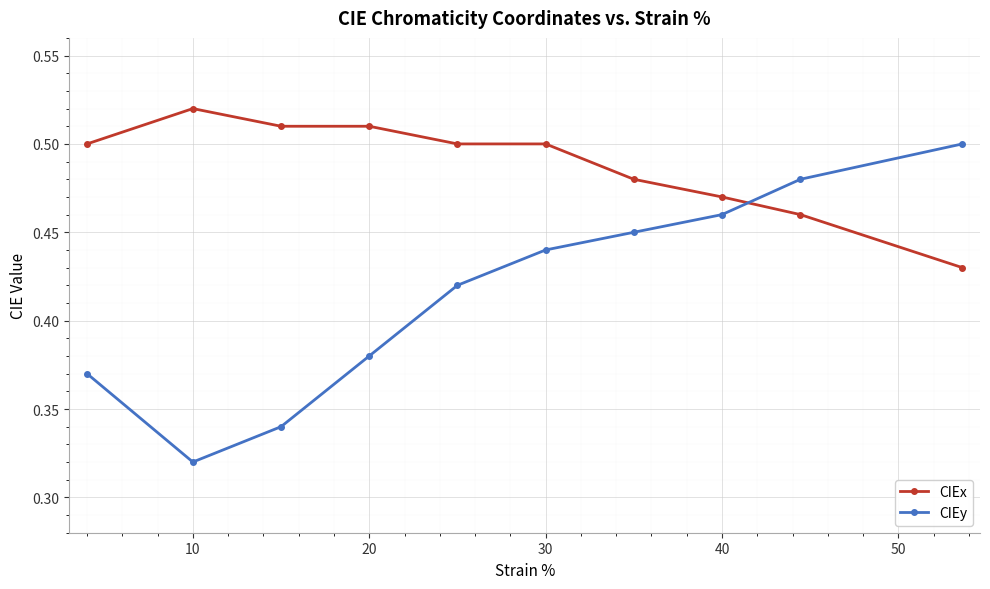

Count the CIEx values in the range 0 to 1.

10